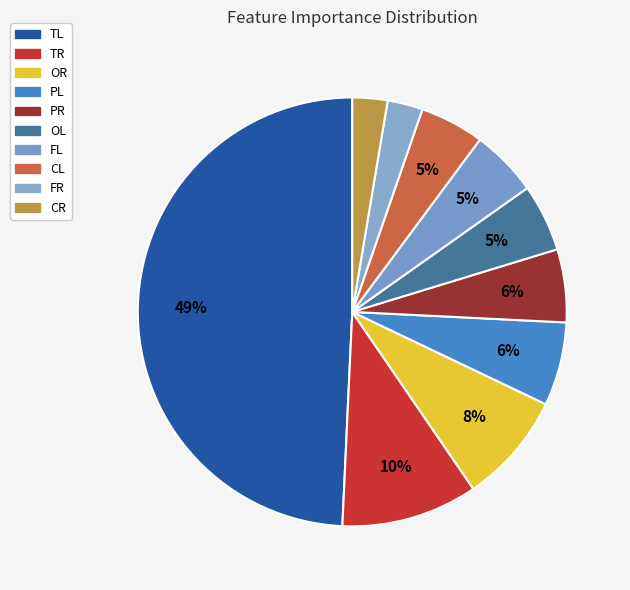

Does OR account for over 50% of the chart?

No